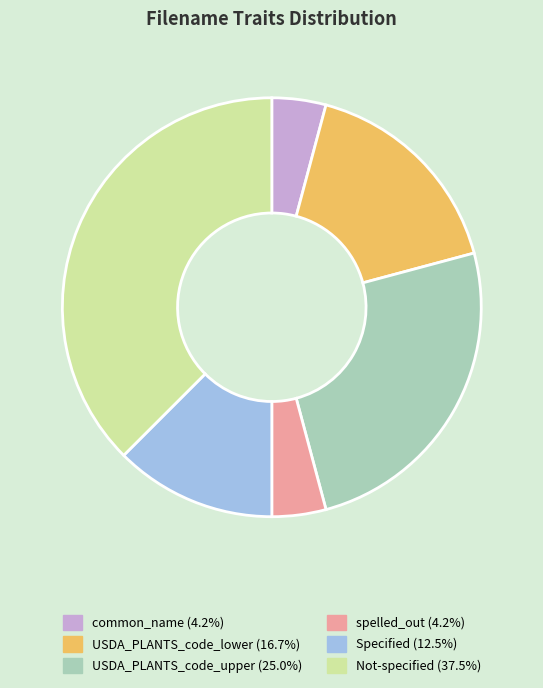

Do Not-specified and spelled_out together represent more than half of the pie?

No